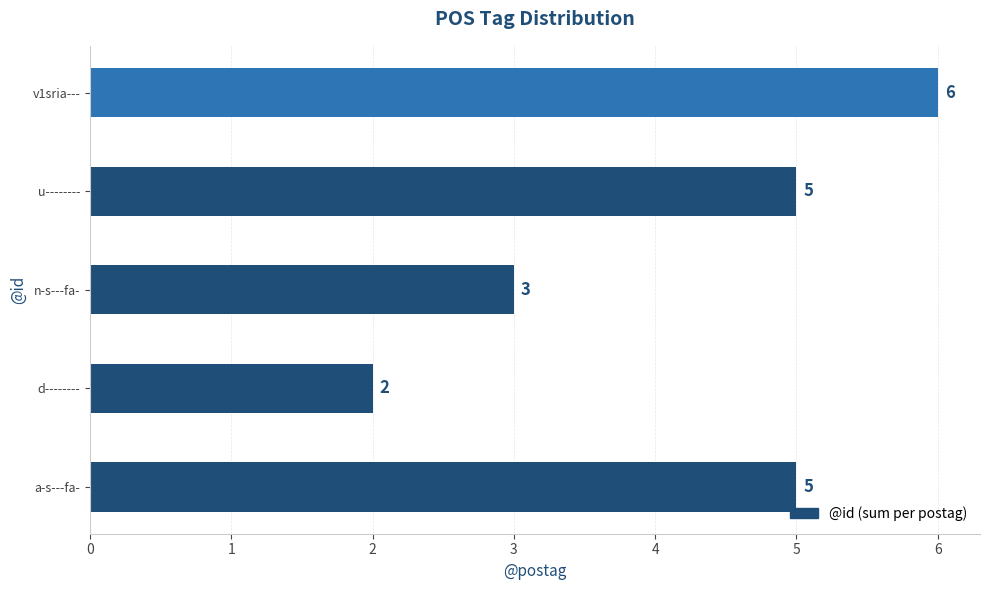

True or false: the data shows 3 at n-s---fa-.

True